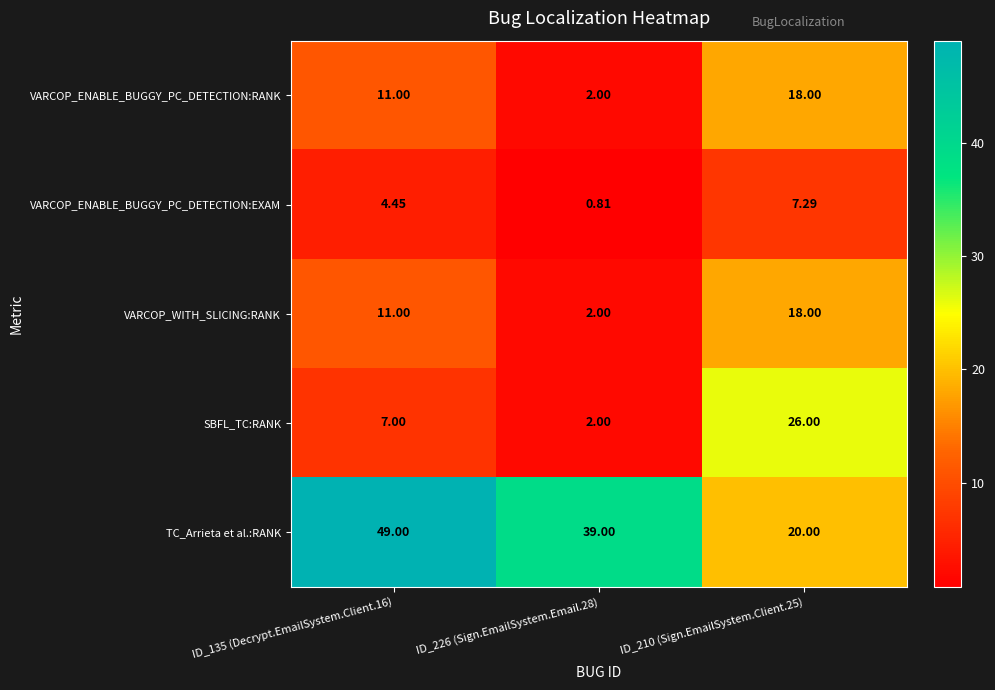

Is the value of VARCOP_ENABLE_BUGGY_PC_DETECTION:EXAM at ID_210 (Sign.EmailSystem.Client.25) greater than the value of VARCOP_WITH_SLICING:RANK at ID_226 (Sign.EmailSystem.Email.28)?

Yes